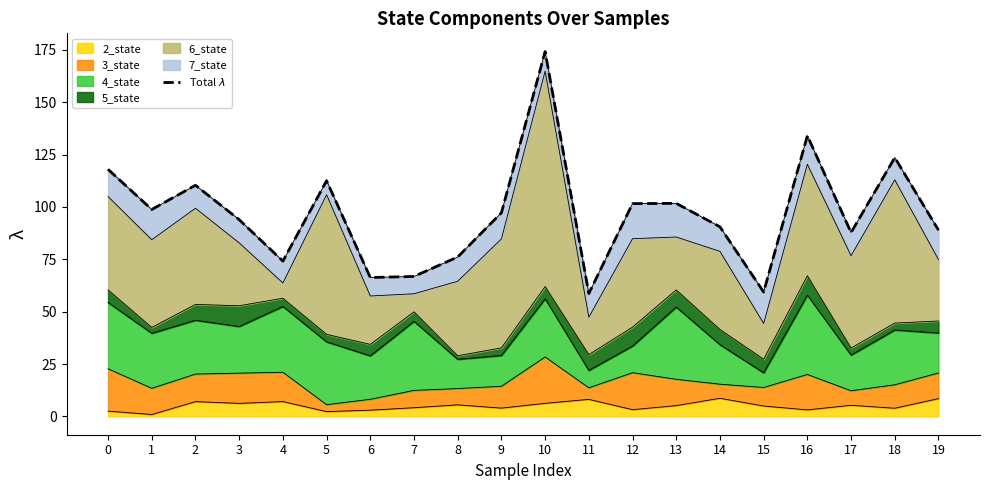

Reading left to right, extract all data points from this chart.

117.9	98.8	110.3	93.9	74.1	112.5	66.3	66.8	76.1	97.2	174.1	58.7	101.6	101.7	90.5	59.4	134.0	87.8	123.5	88.9